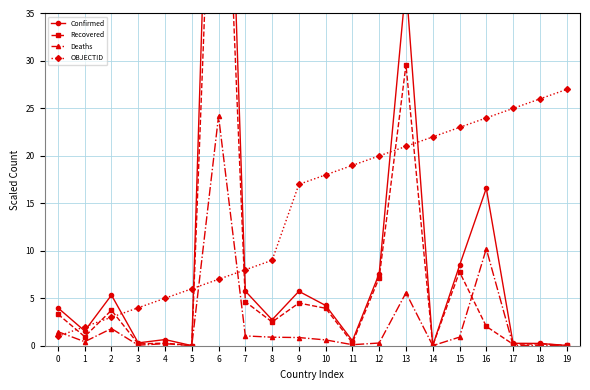

How many data points in Confirmed are less than 3?

10